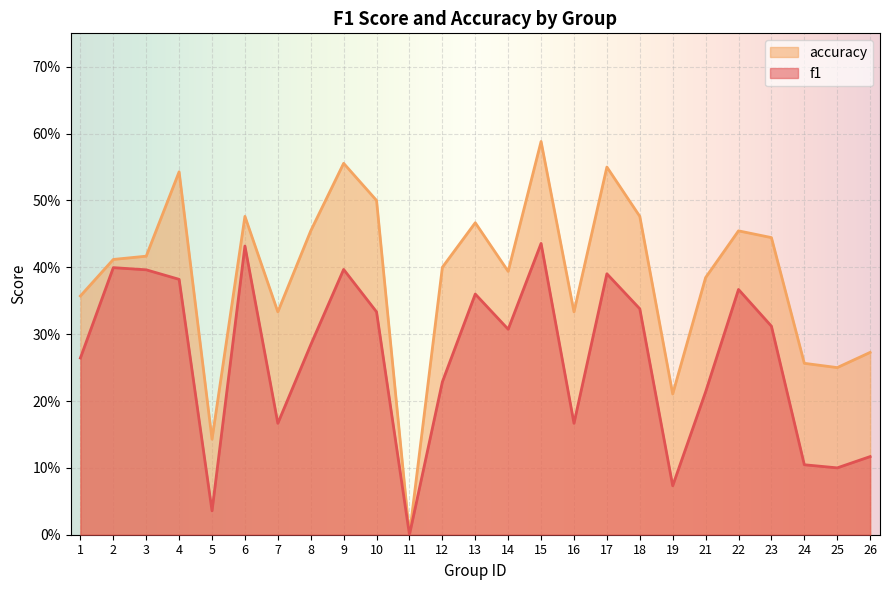

Is it true that f1 equals 0.1 at 19?

True